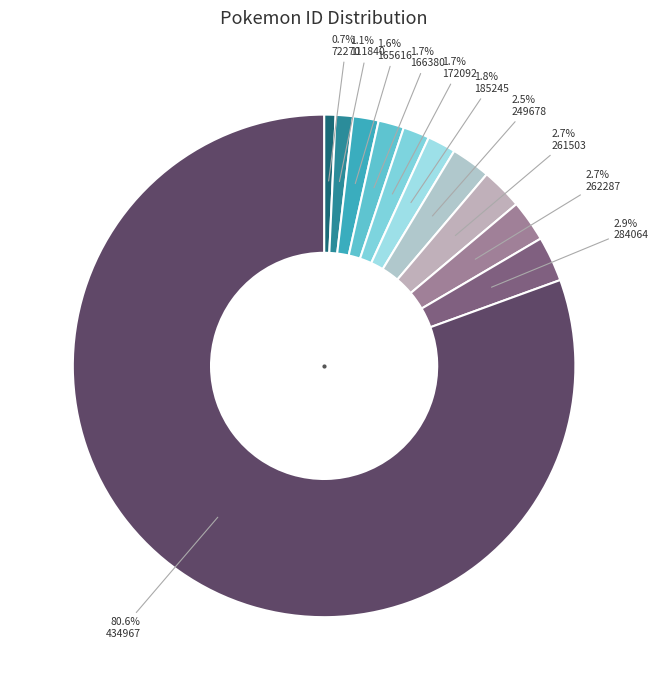

How many segments does this pie chart have?

11